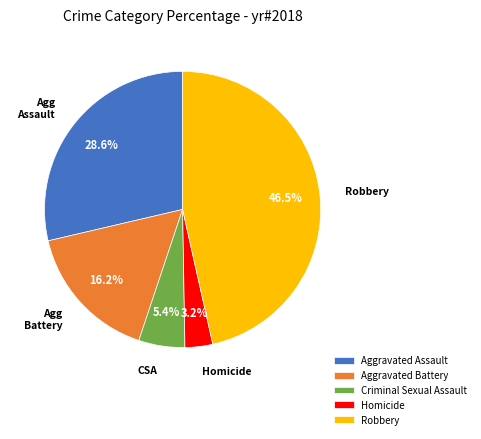

Does any single category account for the majority?

No